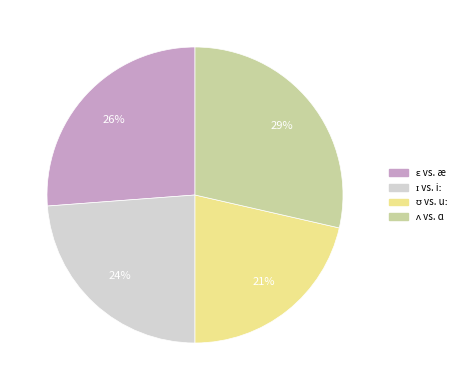

To the nearest percent, what is the average slice percentage?

25%